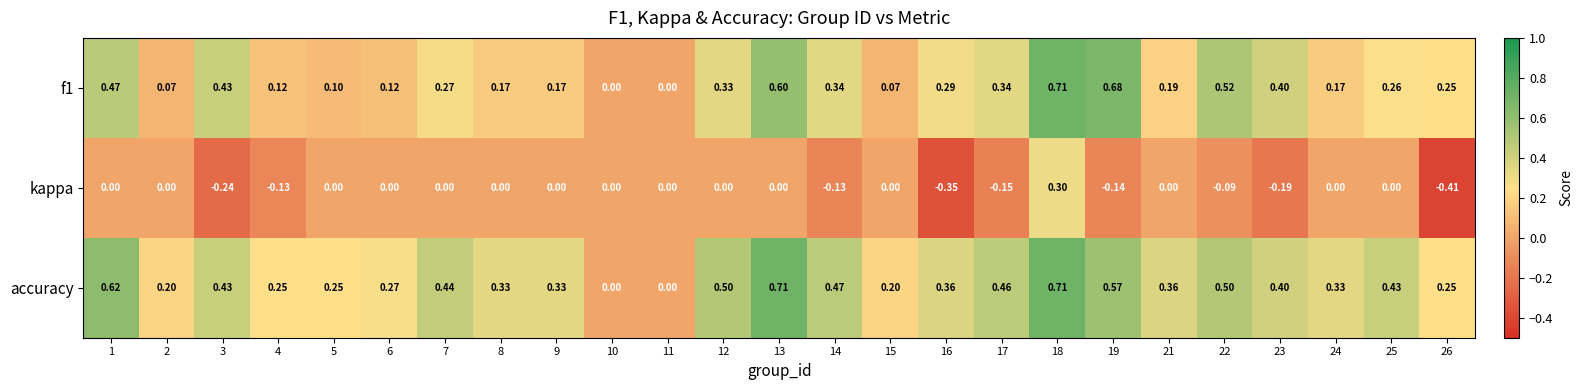

Which series changed the most between 9 and 26?

kappa